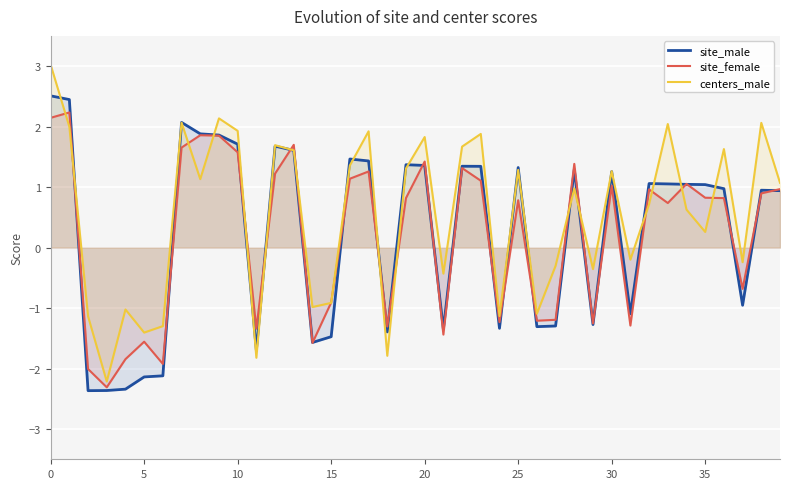

How many values in the centers_male series are below 1?

20